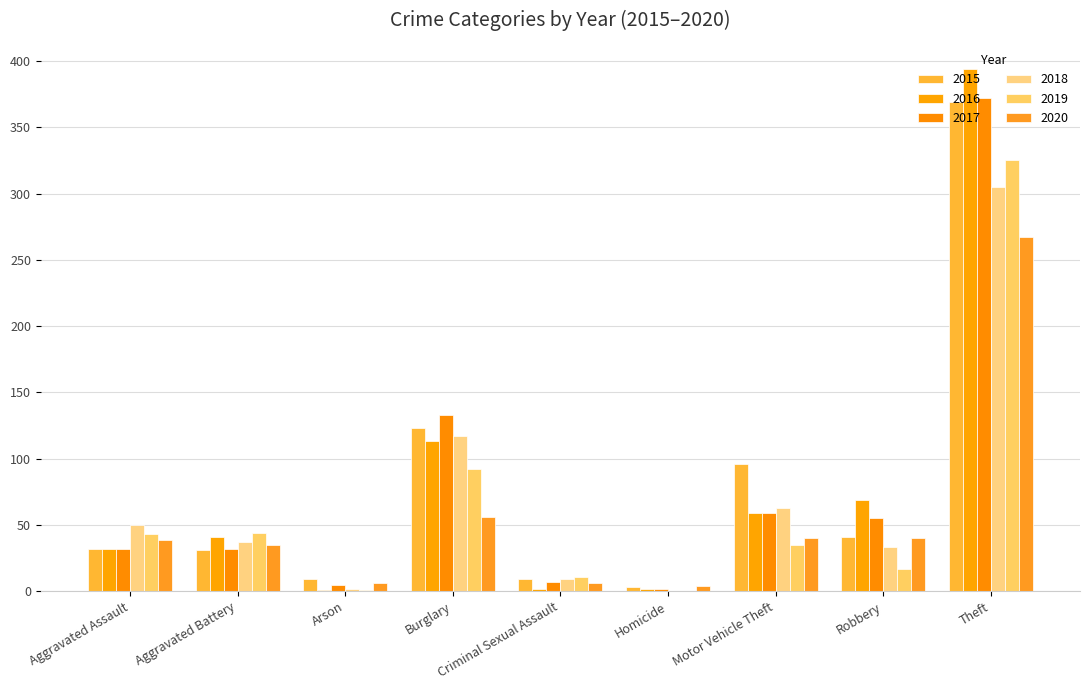

The value of 2016 at Criminal Sexual Assault is 2. True or false?

True